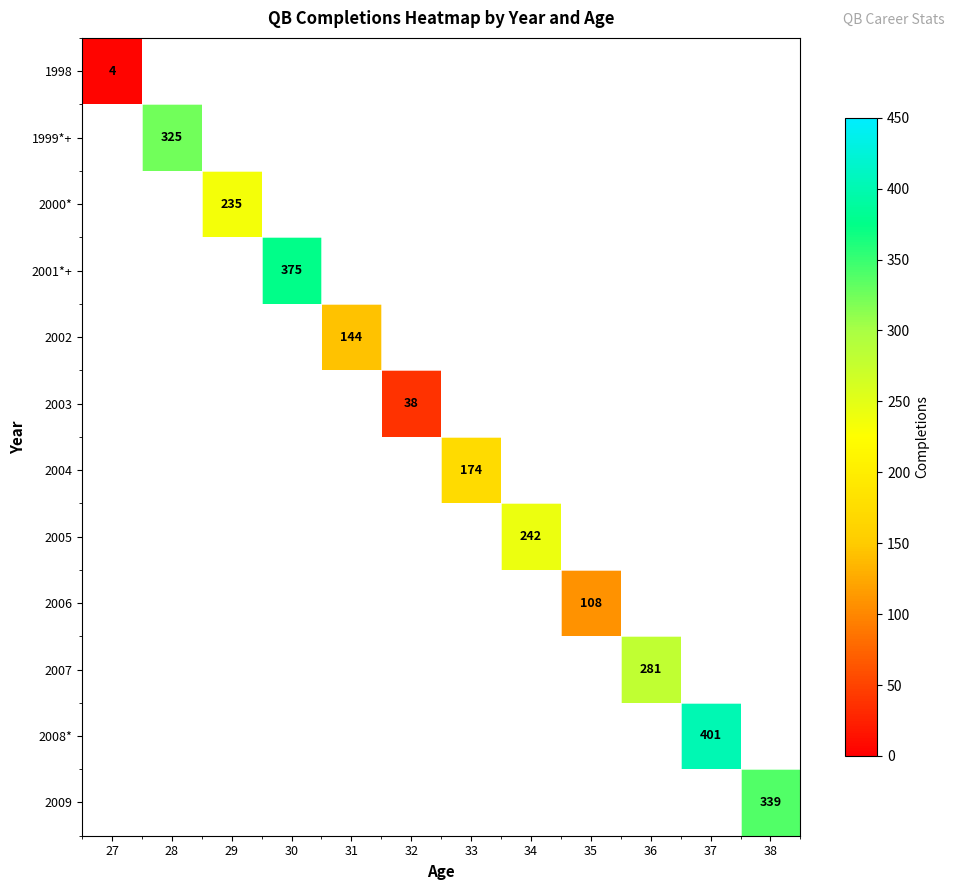

Is the value of 2000* at 29 greater than the value of 1999*+ at 28?

No